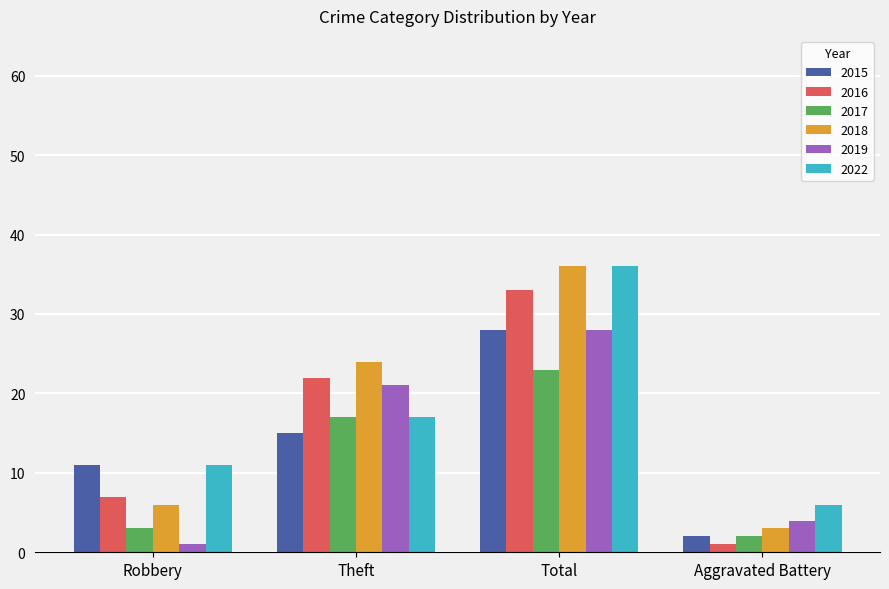

Is it true that 2016 equals 14 at Total?

False